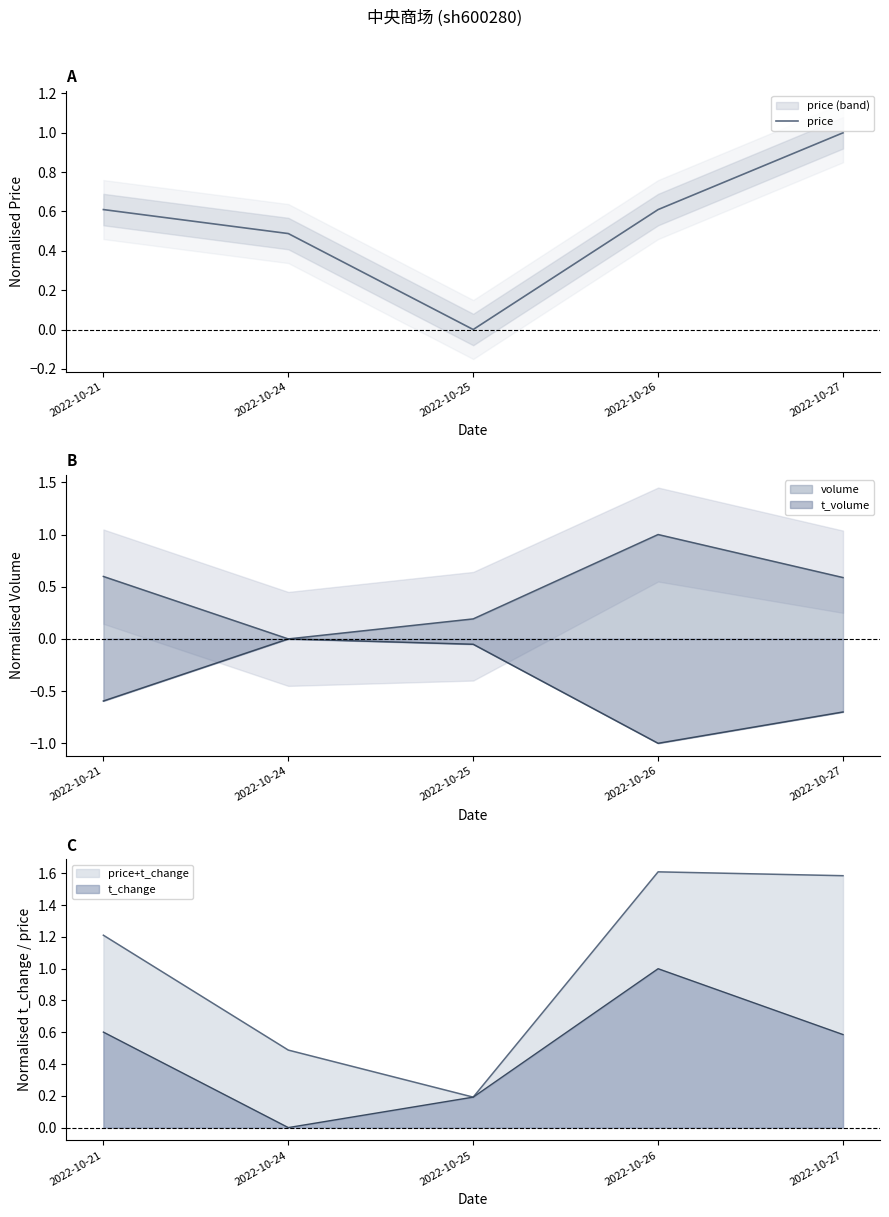

What is the value of the 1st point from the left?

0.6